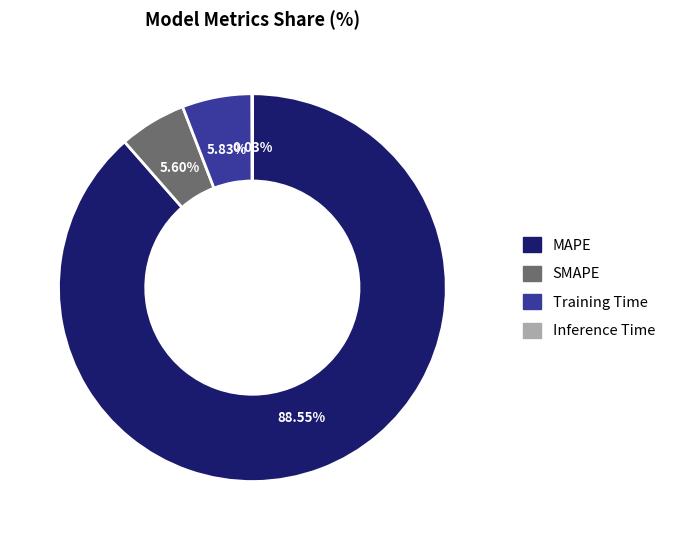

Between MAPE and SMAPE, which is larger?

MAPE